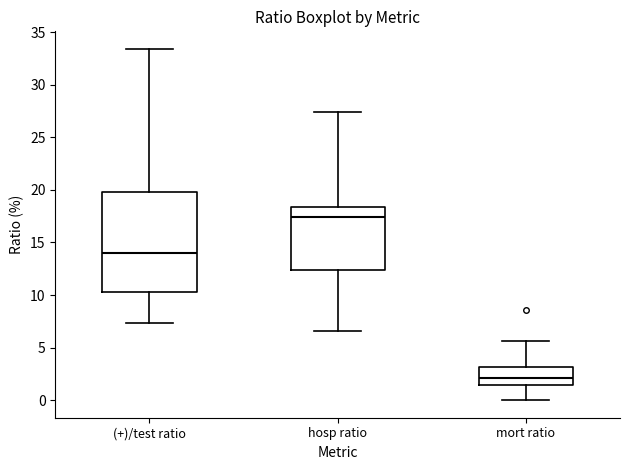

Which box has the highest median line?

hosp ratio